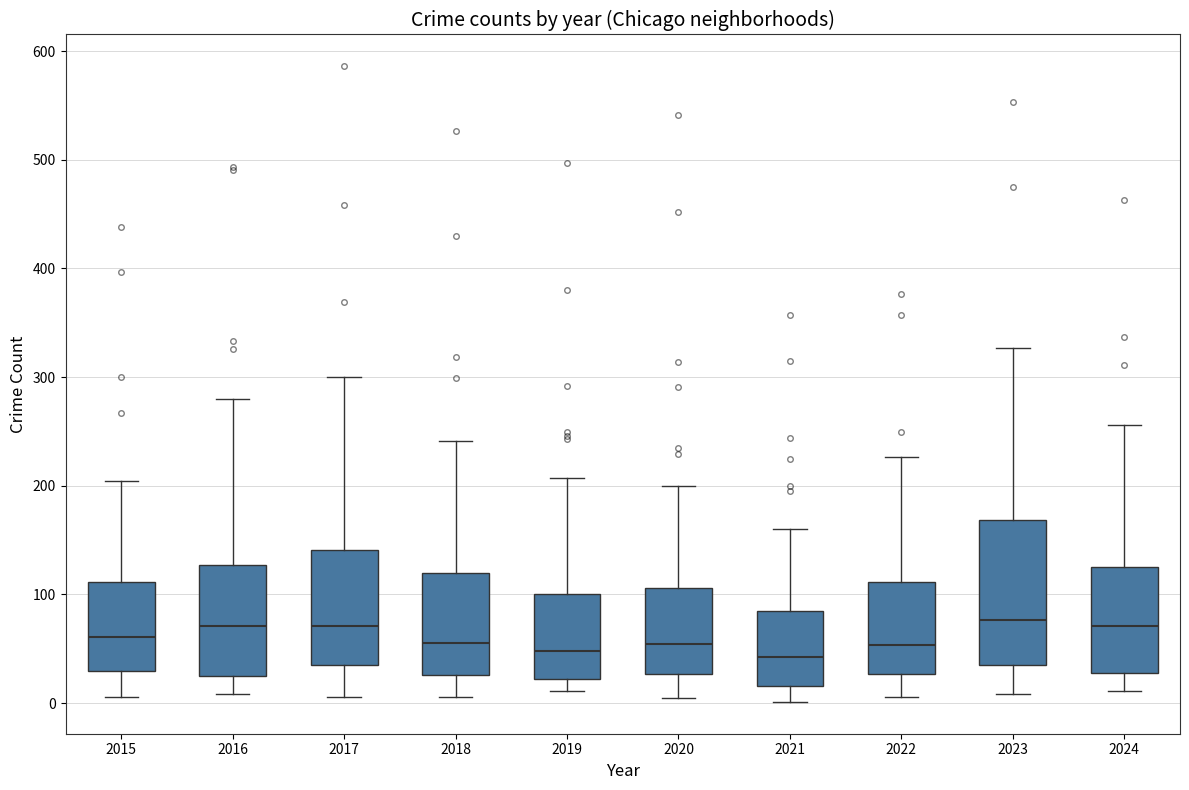

Reading left to right, read every box against the y-axis: the position of its median line, the range the box covers, and the ends of its whiskers. The values are not printed on the chart, so give them approximately, as read against the axis.

2015: median 60, box 30 to 110, whiskers 10 to 200
2016: median 70, box 20 to 130, whiskers 10 to 280
2017: median 70, box 30 to 140, whiskers 10 to 300
2018: median 60, box 30 to 120, whiskers 10 to 240
2019: median 50, box 20 to 100, whiskers 10 to 210
2020: median 50, box 30 to 110, whiskers 10 to 200
2021: median 40, box 20 to 80, whiskers 0 to 160
2022: median 50, box 30 to 110, whiskers 10 to 230
2023: median 80, box 30 to 170, whiskers 10 to 330
2024: median 70, box 30 to 130, whiskers 10 to 260